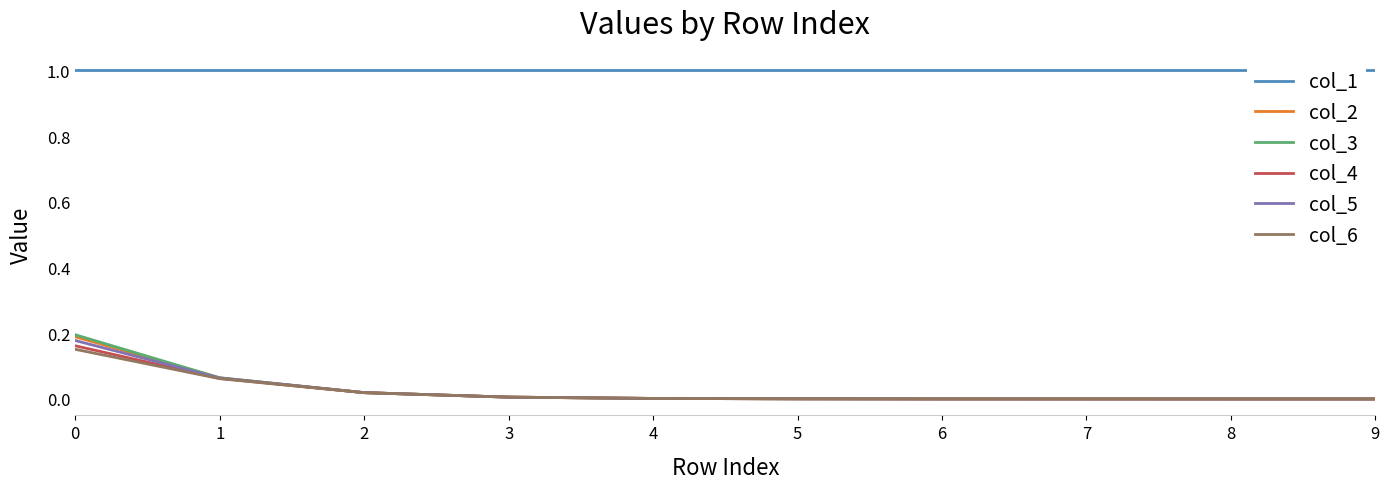

True or false: col_2 and col_1 cross at least once.

False